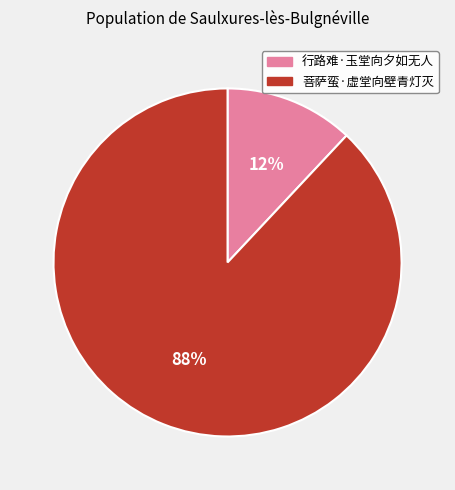

How many slices are in this pie chart?

2